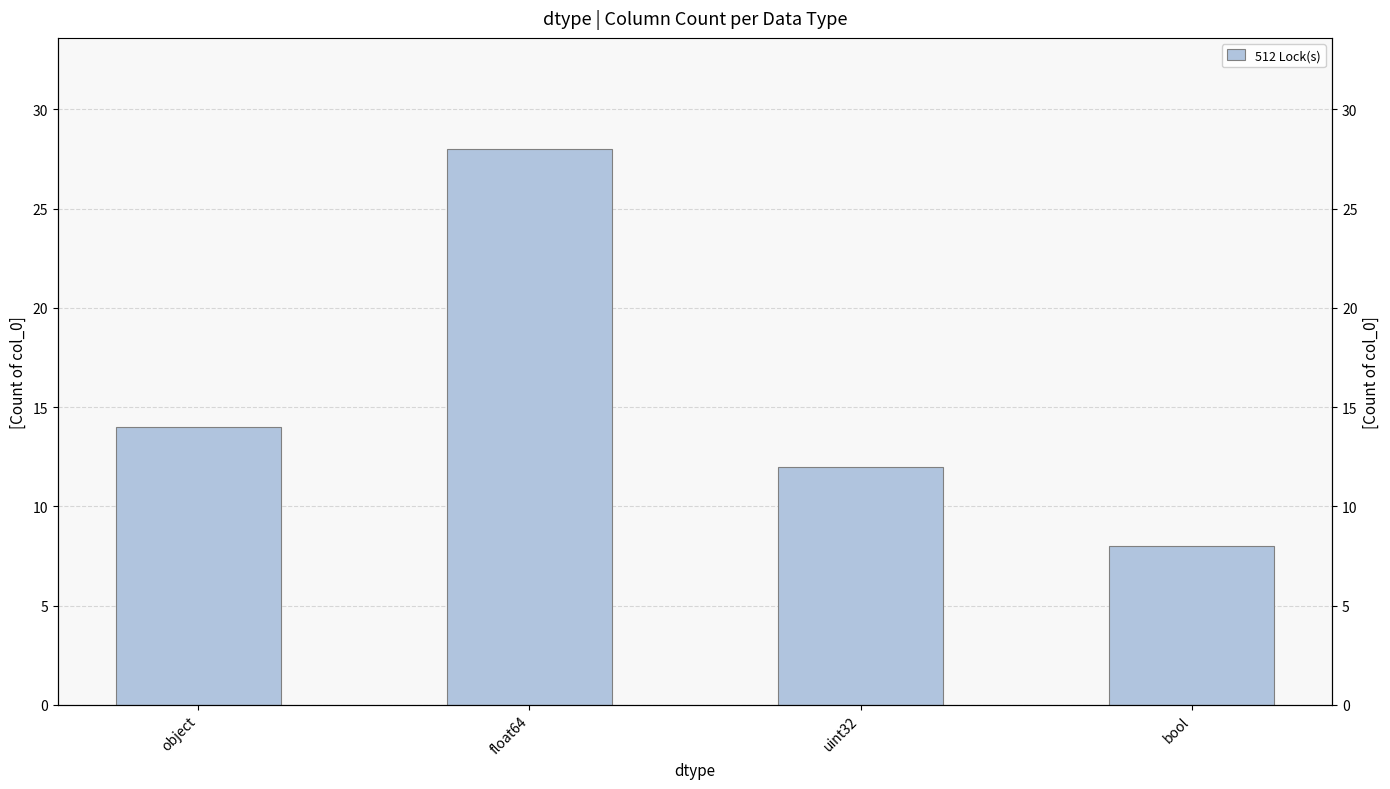

Reading right to left, what are all the values shown in this chart?

8	12	28	14